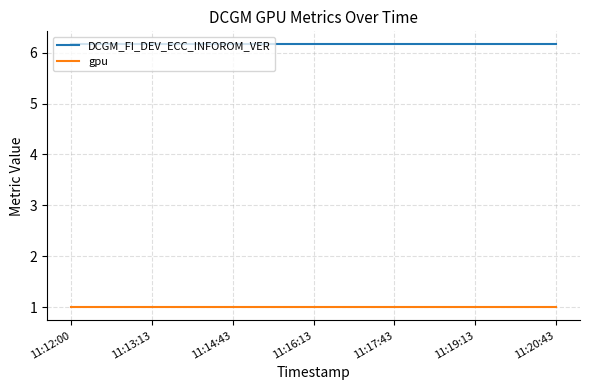

What is the average value of the DCGM_FI_DEV_ECC_INFOROM_VER series?

6.2